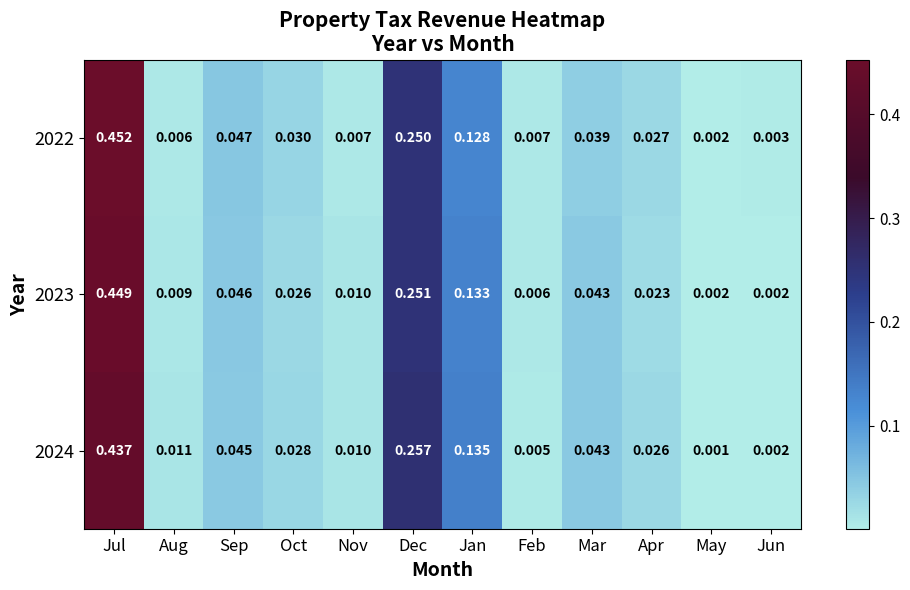

Is the value of 2023 at Apr greater than the value of 2022 at Nov?

Yes